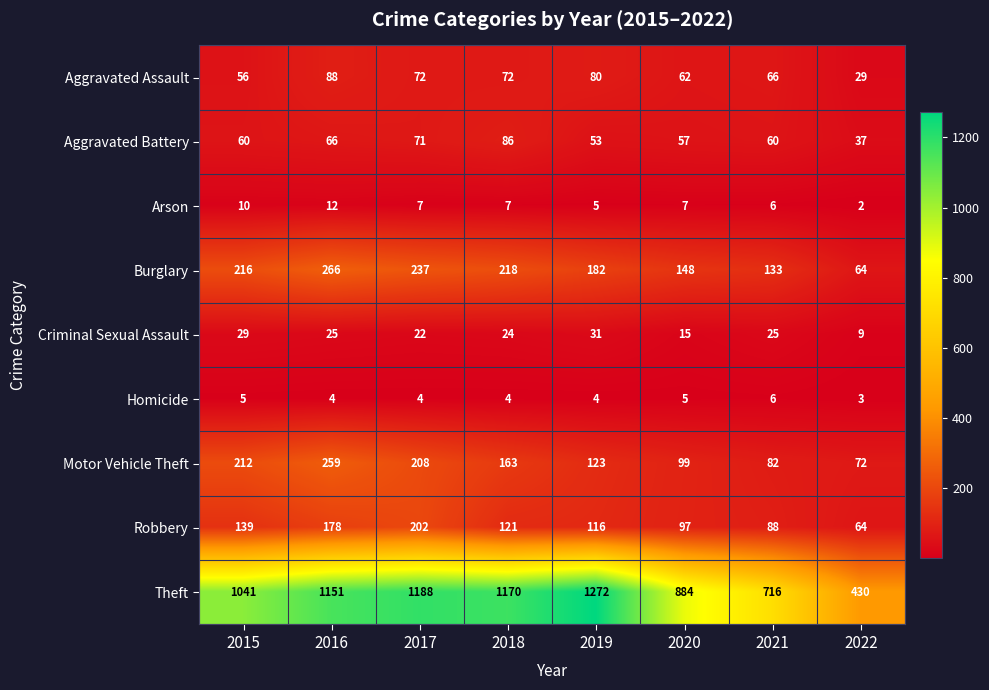

What is the difference between the maximum and minimum values in the Arson series?

10